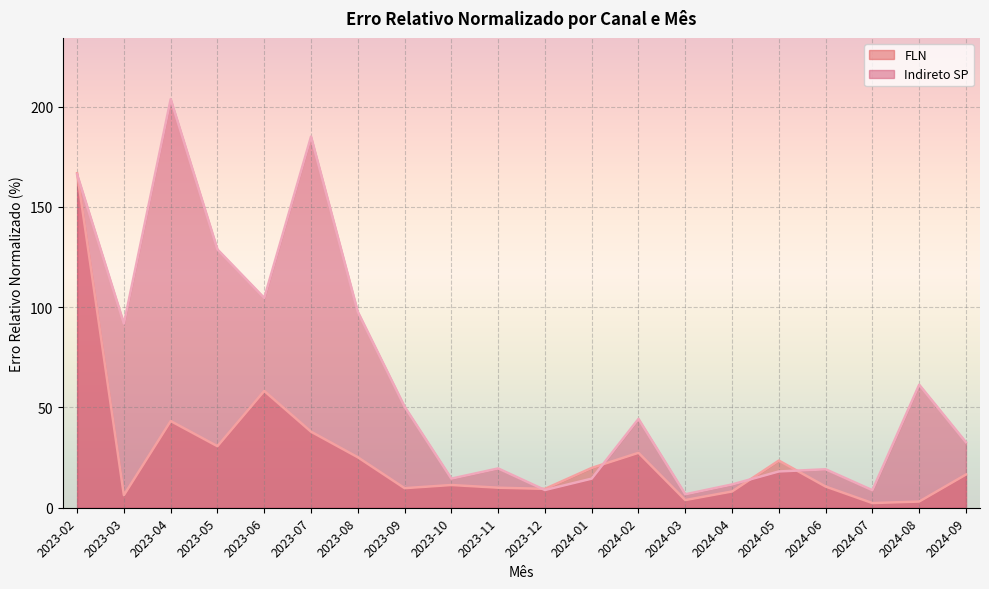

After their last crossing, which series has the higher values: FLN or Indireto SP?

Indireto SP